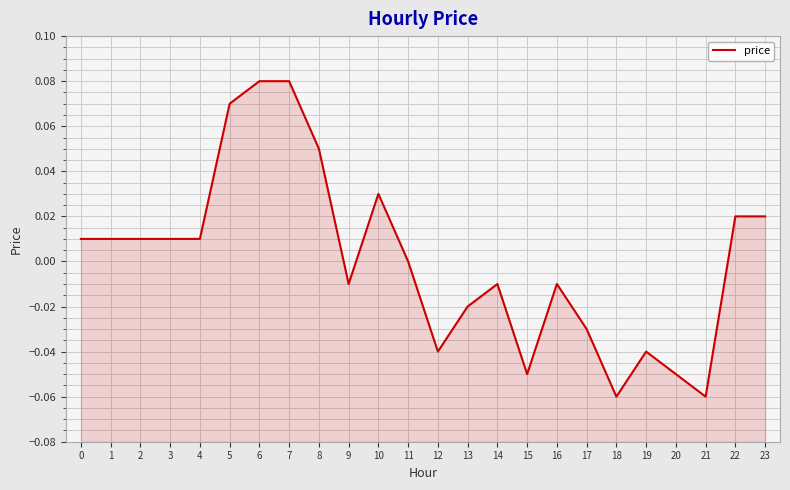

List the labels in order of value, largest first.

6, 7, 5, 8, 10, 22, 23, 0, 1, 2, 3, 4, 11, 9, 14, 16, 13, 17, 12, 19, 15, 20, 18, 21